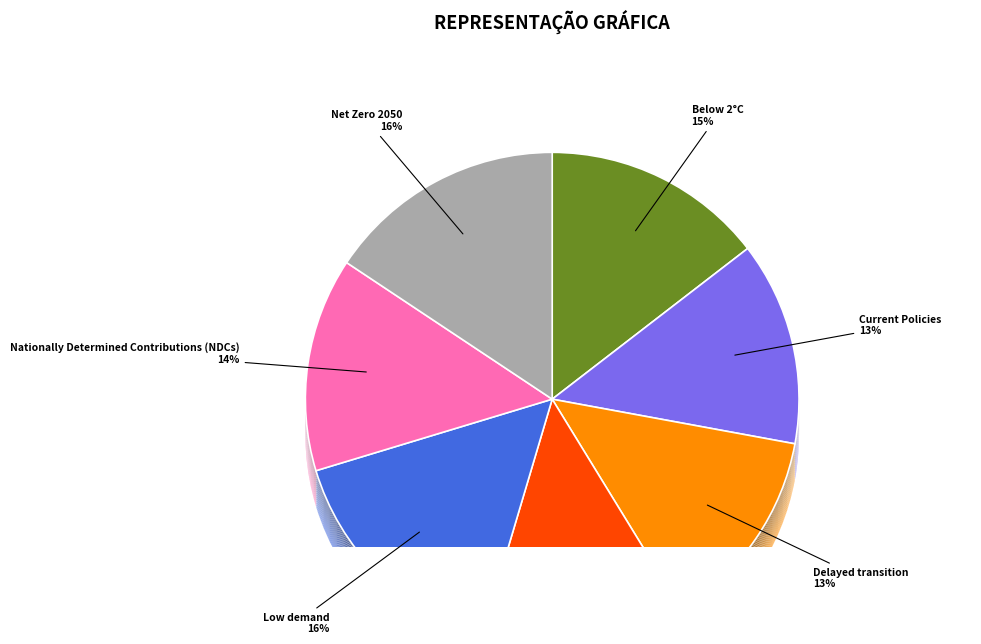

Which category has the biggest portion of the pie?

Low demand